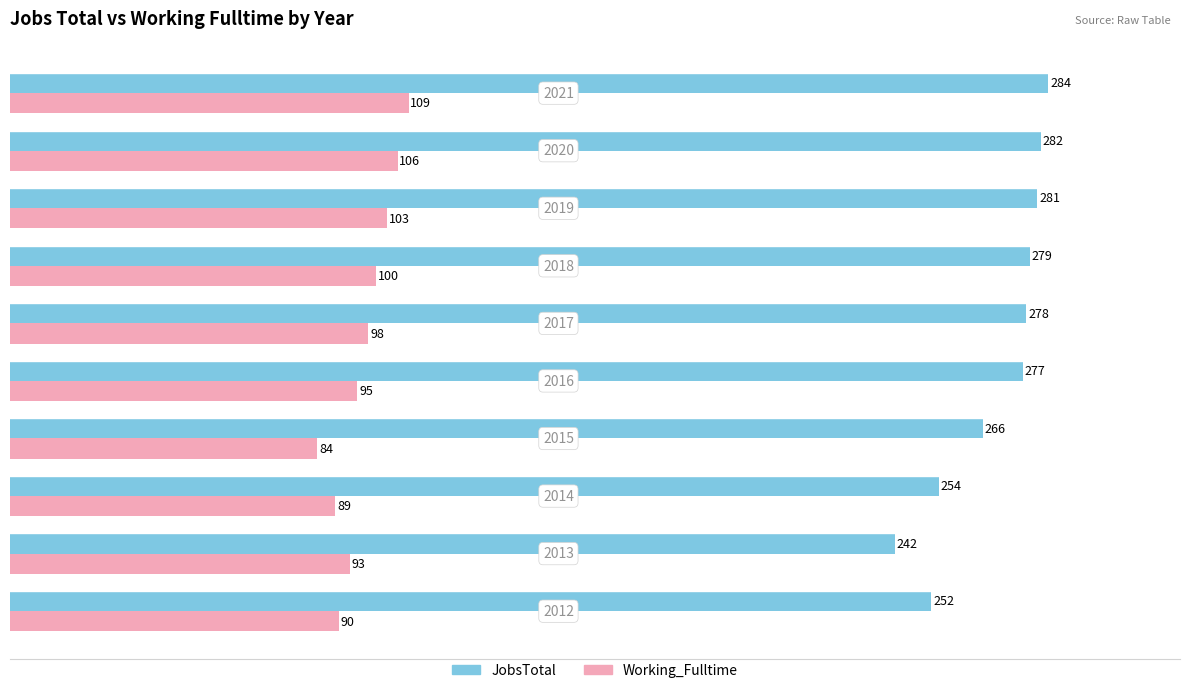

How many data points in Working_Fulltime are less than 98?

5